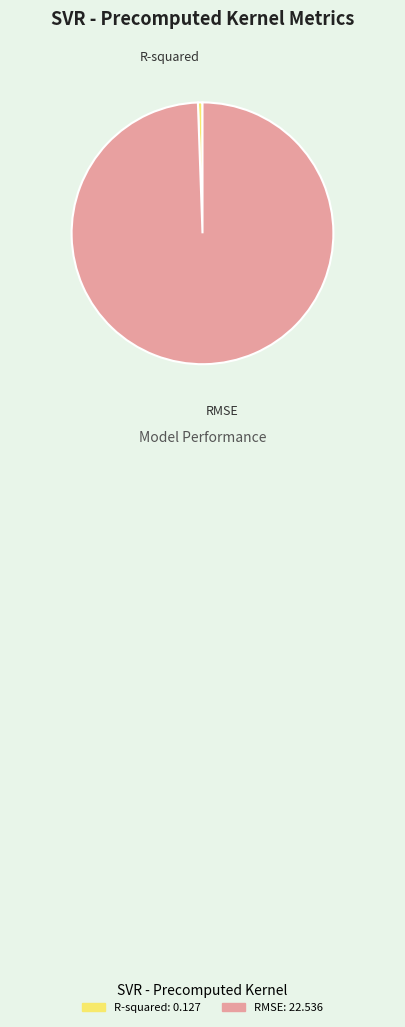

Which slice represents more than half of the pie?

RMSE